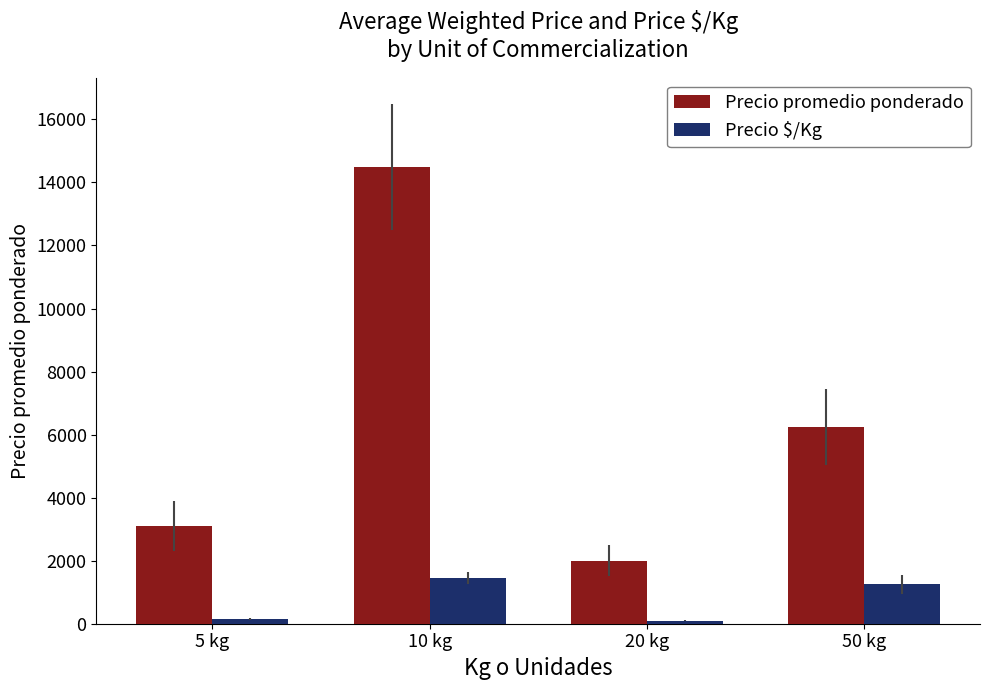

What is the difference between the maximum and second lowest values in the Precio promedio ponderado series?

11400